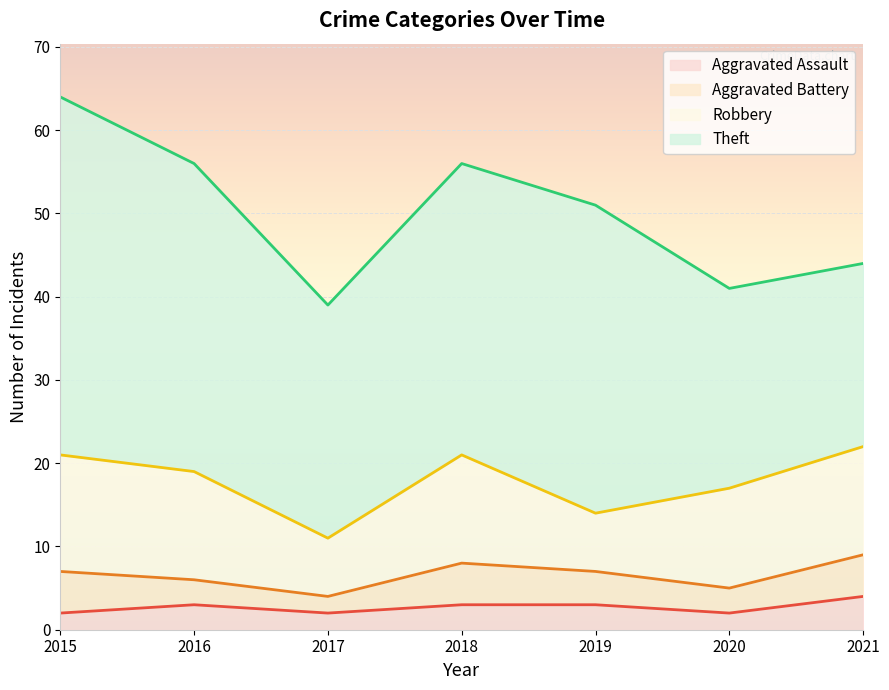

At which category is the sum across all series the highest?

2015